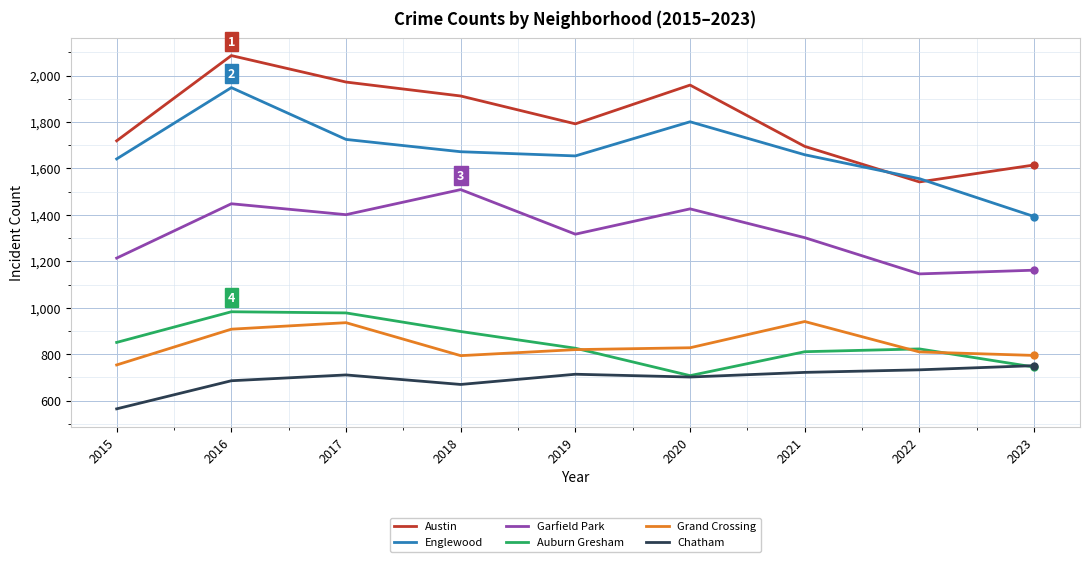

Which series changed the most between 2015 and 2016?

Austin